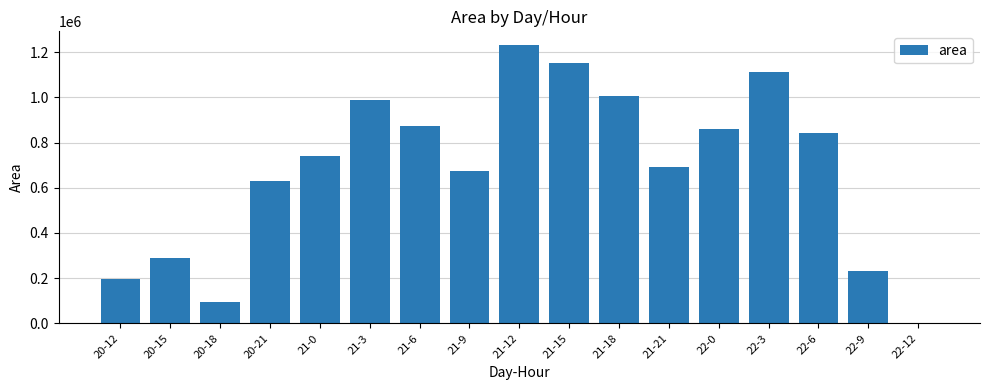

What is the change in value from 21-9 to 22-9?

-441250